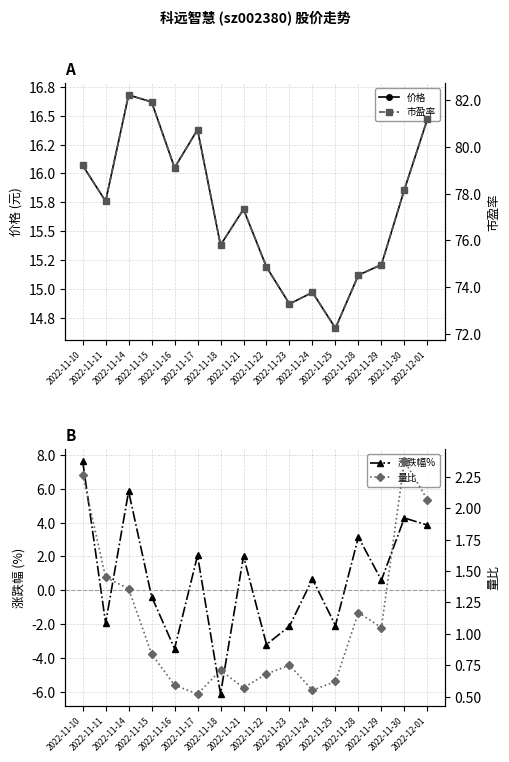

Reading left to right, what are all the values shown in this chart?

价格: 2022-11-10=16.1	2022-11-11=15.8	2022-11-14=16.7	2022-11-15=16.6	2022-11-16=16.1	2022-11-17=16.4	2022-11-18=15.4	2022-11-21=15.7	2022-11-22=15.2	2022-11-23=14.9	2022-11-24=15.0	2022-11-25=14.7	2022-11-28=15.1	2022-11-29=15.2	2022-11-30=15.9	2022-12-01=16.5
涨跌幅%: 2022-11-10=7.6	2022-11-11=-1.9	2022-11-14=5.8	2022-11-15=-0.4	2022-11-16=-3.4	2022-11-17=2.1	2022-11-18=-6.1	2022-11-21=2.0	2022-11-22=-3.2	2022-11-23=-2.1	2022-11-24=0.7	2022-11-25=-2.1	2022-11-28=3.1	2022-11-29=0.6	2022-11-30=4.3	2022-12-01=3.9
市盈率: 2022-11-10=79.2	2022-11-11=77.7	2022-11-14=82.2	2022-11-15=81.9	2022-11-16=79.1	2022-11-17=80.7	2022-11-18=75.8	2022-11-21=77.3	2022-11-22=74.9	2022-11-23=73.3	2022-11-24=73.8	2022-11-25=72.2	2022-11-28=74.5	2022-11-29=75.0	2022-11-30=78.2	2022-12-01=81.2
量比: 2022-11-10=2.3	2022-11-11=1.4	2022-11-14=1.4	2022-11-15=0.8	2022-11-16=0.6	2022-11-17=0.5	2022-11-18=0.7	2022-11-21=0.6	2022-11-22=0.7	2022-11-23=0.8	2022-11-24=0.6	2022-11-25=0.6	2022-11-28=1.2	2022-11-29=1.1	2022-11-30=2.4	2022-12-01=2.1